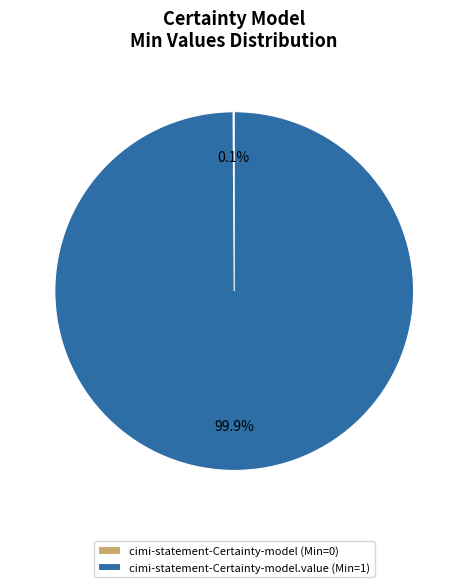

Which category has the biggest portion of the pie?

cimi-statement-Certainty-model.value (Min=1)